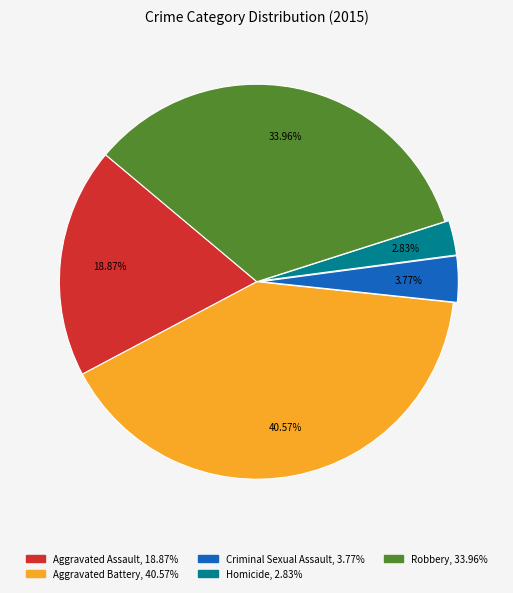

The Robbery slice represents 34% of the pie. True or false?

True